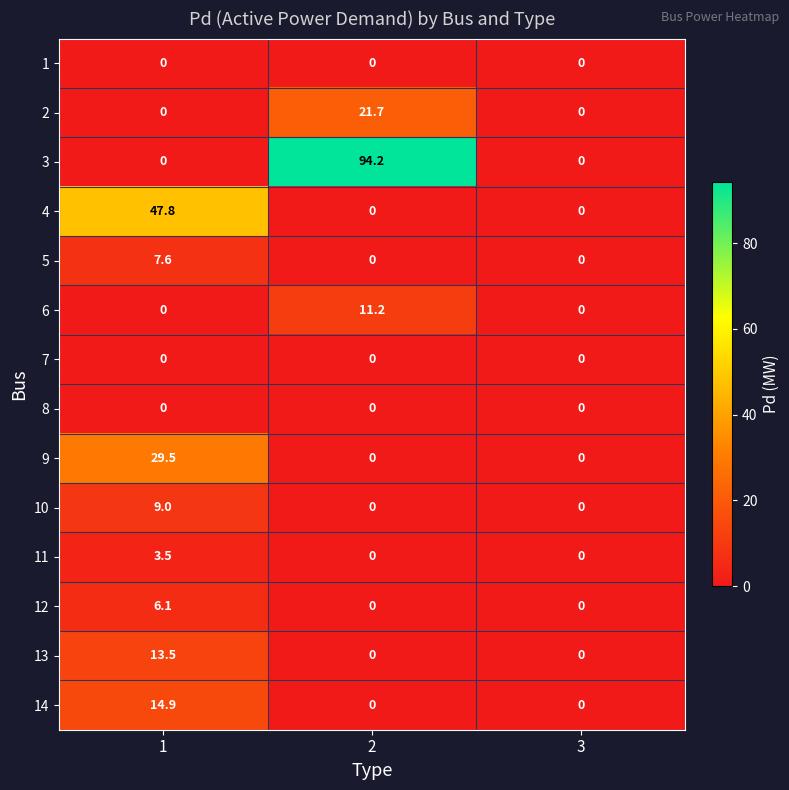

True or false: 13 has a value of 7.9 at 3.

False